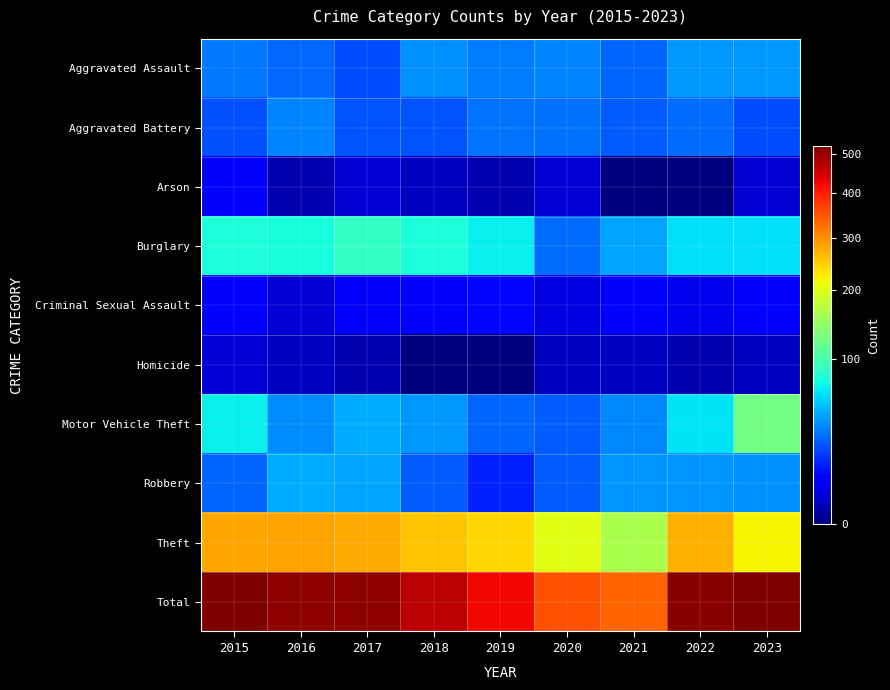

Which series has the widest spread of values?

Total